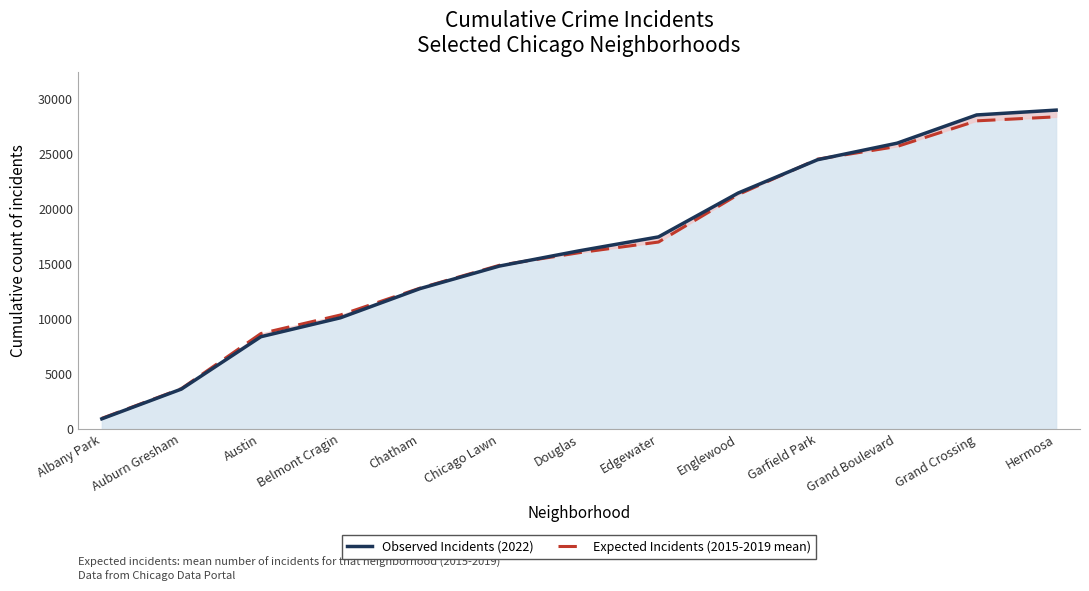

How many lines are shown in the chart?

2